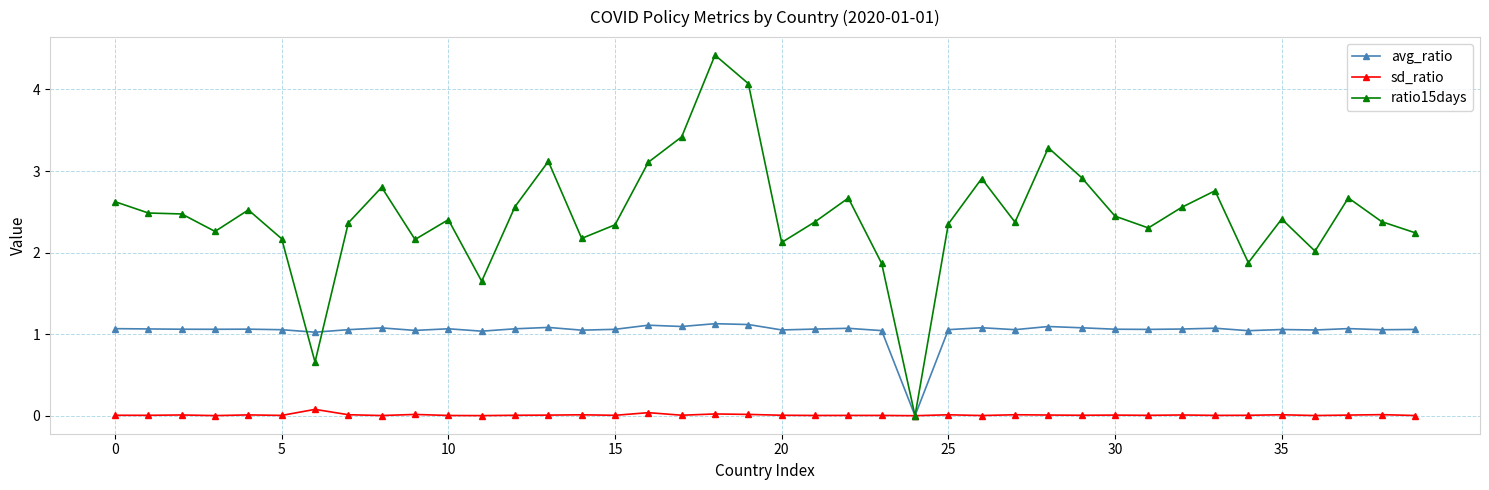

True or false: sd_ratio has more than 1 interior local peaks.

True